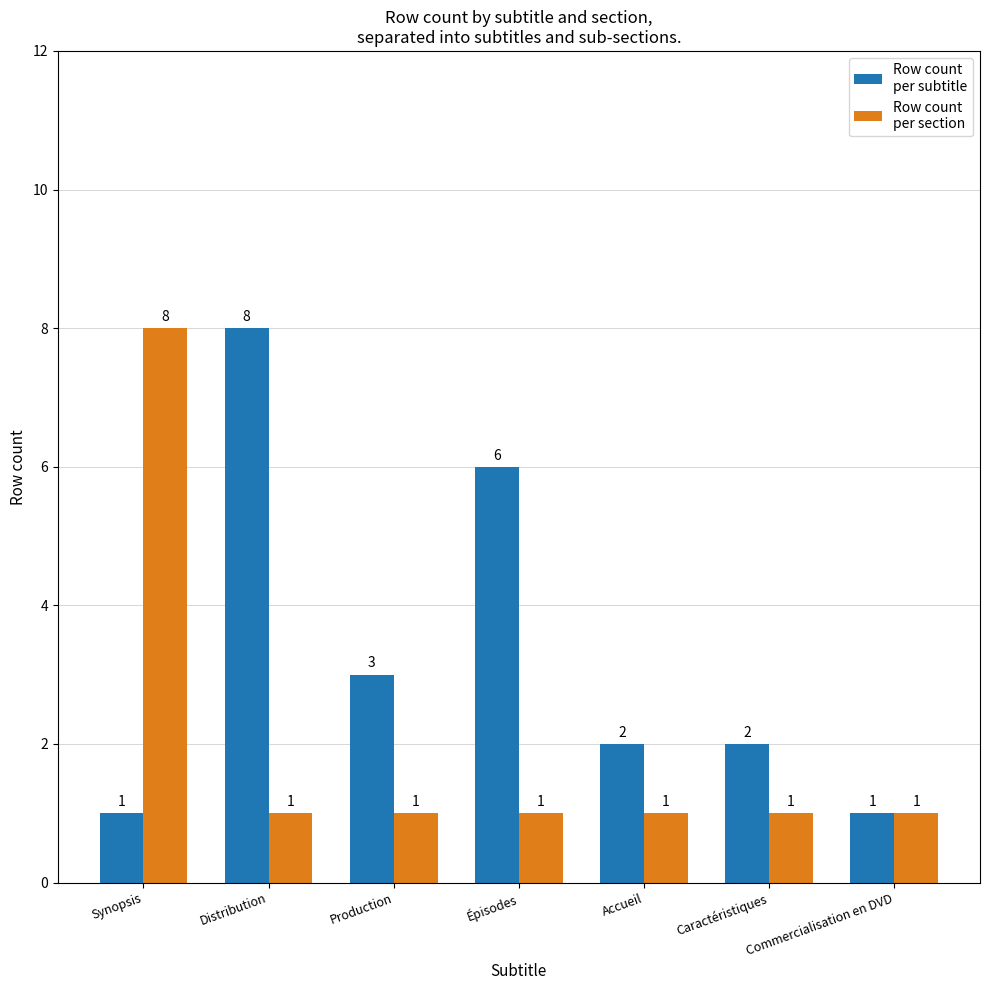

What is the label of the 7th bar from the left?

Commercialisation en DVD